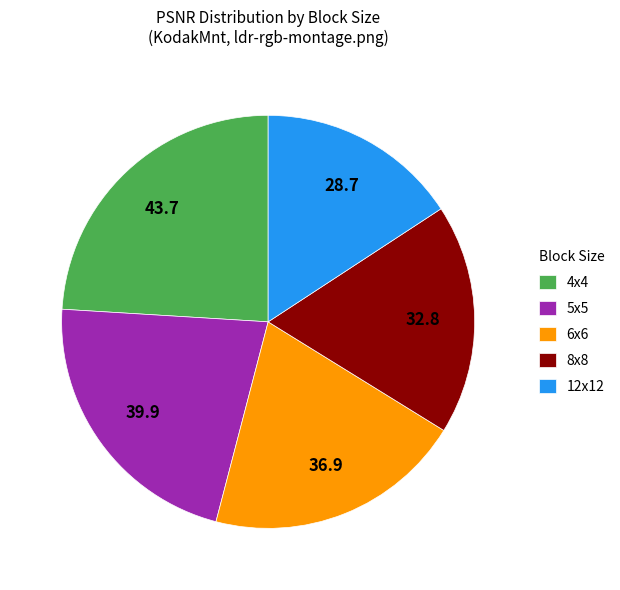

The 8x8 slice represents 24% of the pie. True or false?

False